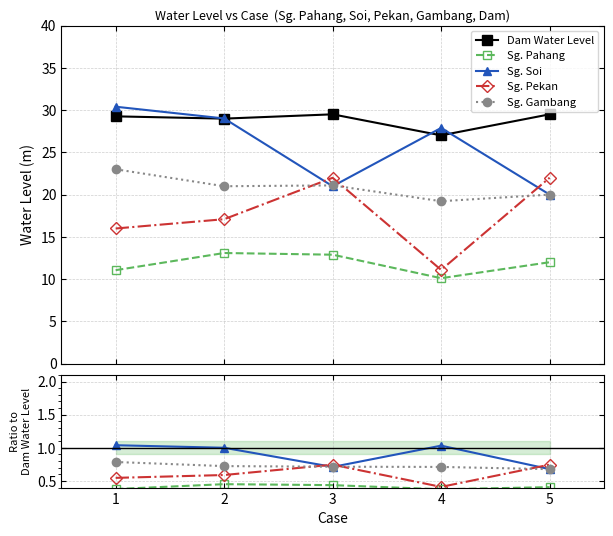

What are all the series names shown in the legend?

Dam Water Level, Sg. Pahang, Sg. Soi, Sg. Pekan, Sg. Gambang